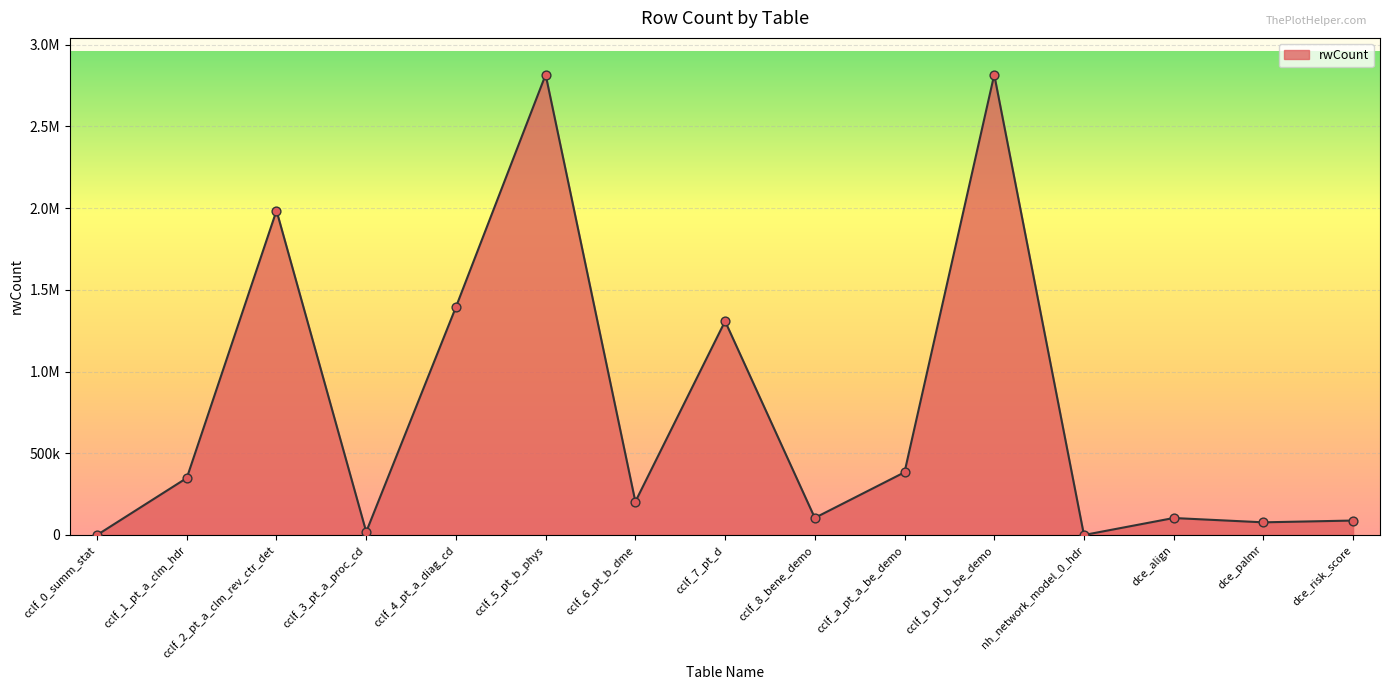

Which has a higher value, cclf_8_bene_demo or cclf_a_pt_a_be_demo?

cclf_a_pt_a_be_demo